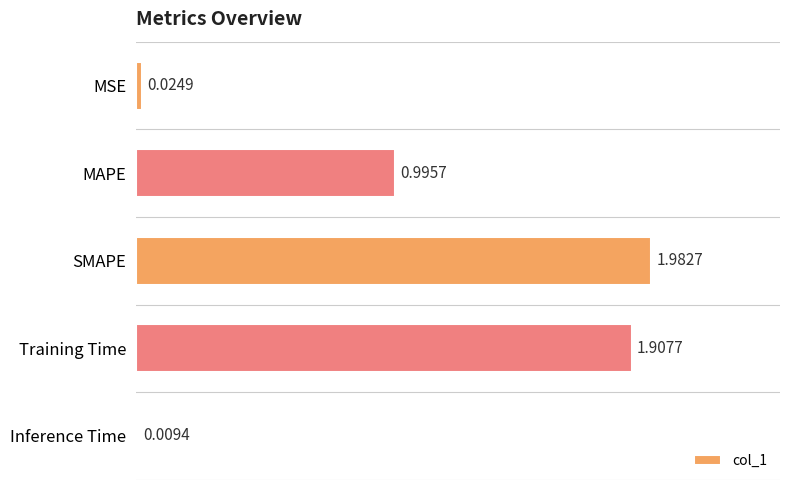

List the labels in order of value, largest first.

SMAPE, Training Time, MAPE, MSE, Inference Time